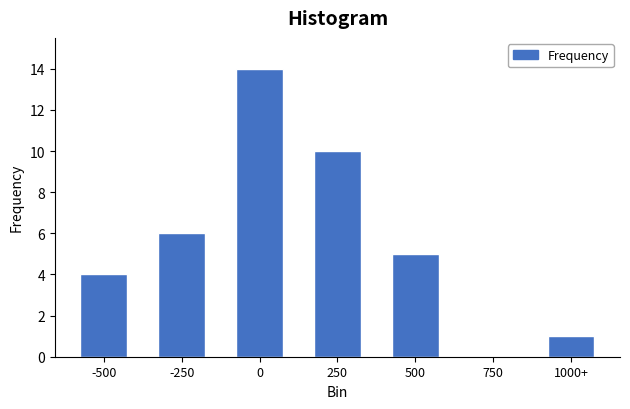

Reading right to left, list all the values displayed in this chart.

1000+=1	750=0	500=5	250=10	0=14	-250=6	-500=4